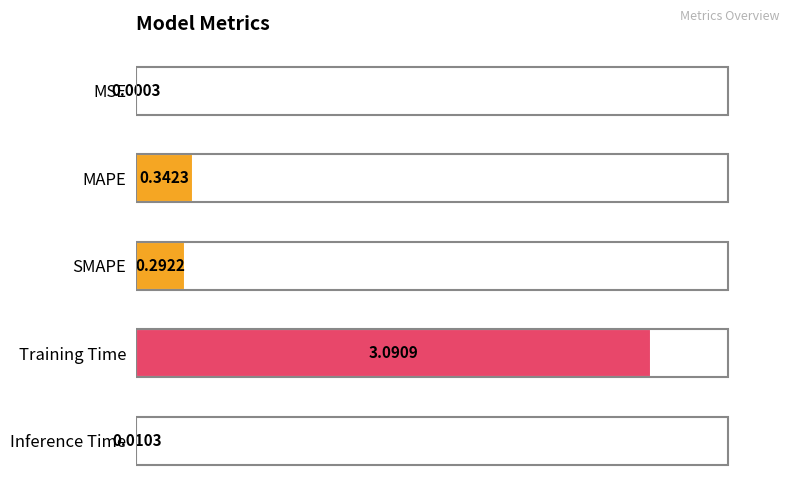

What is the sum of all values?

3.7